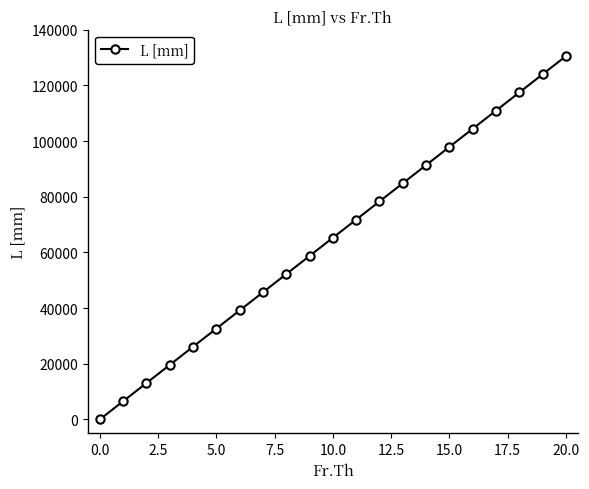

What is the difference between the maximum and minimum values?

130500